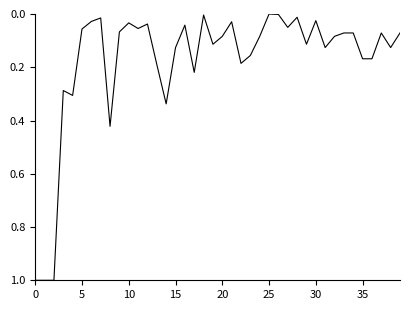

What is the greatest value displayed?

1.0